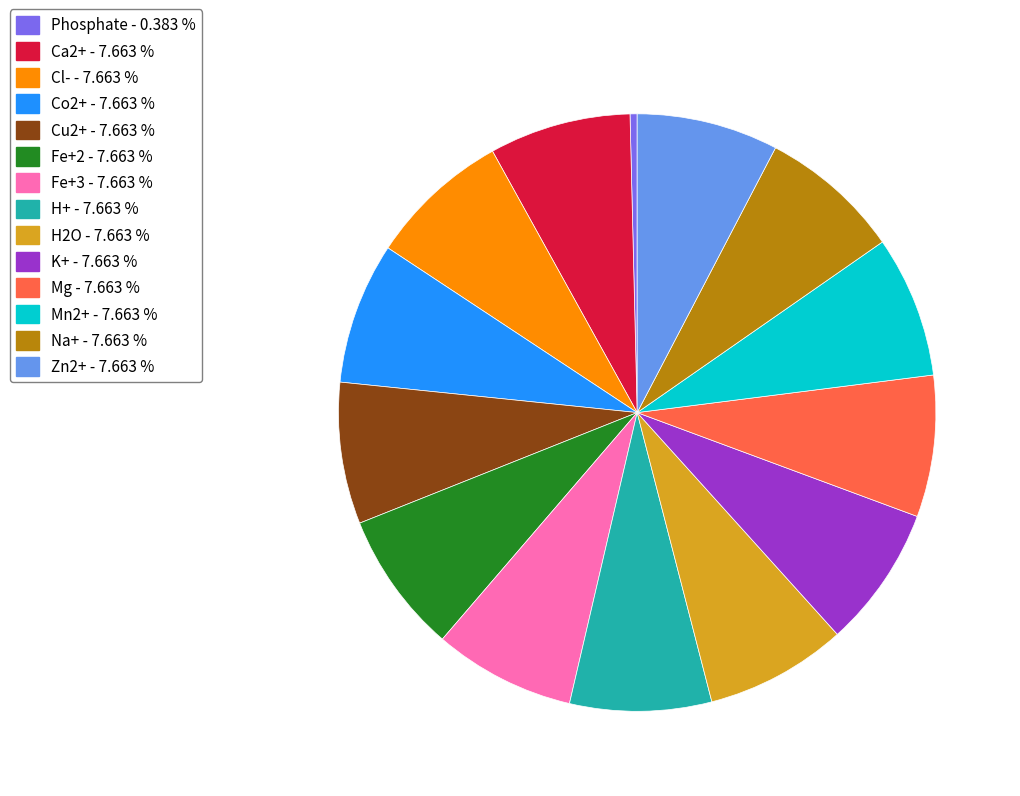

The Cl- slice represents 8% of the pie. True or false?

True